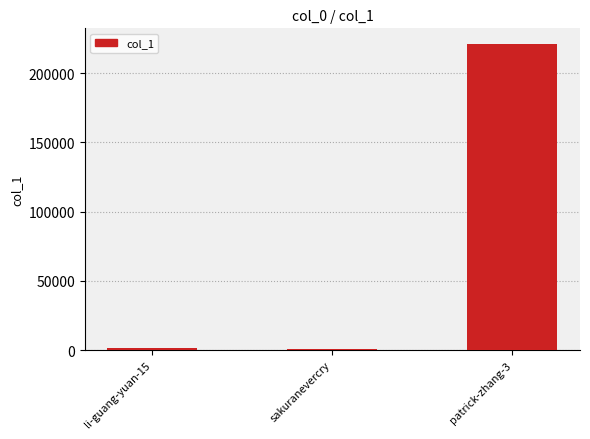

What is the sum of all values?

223380